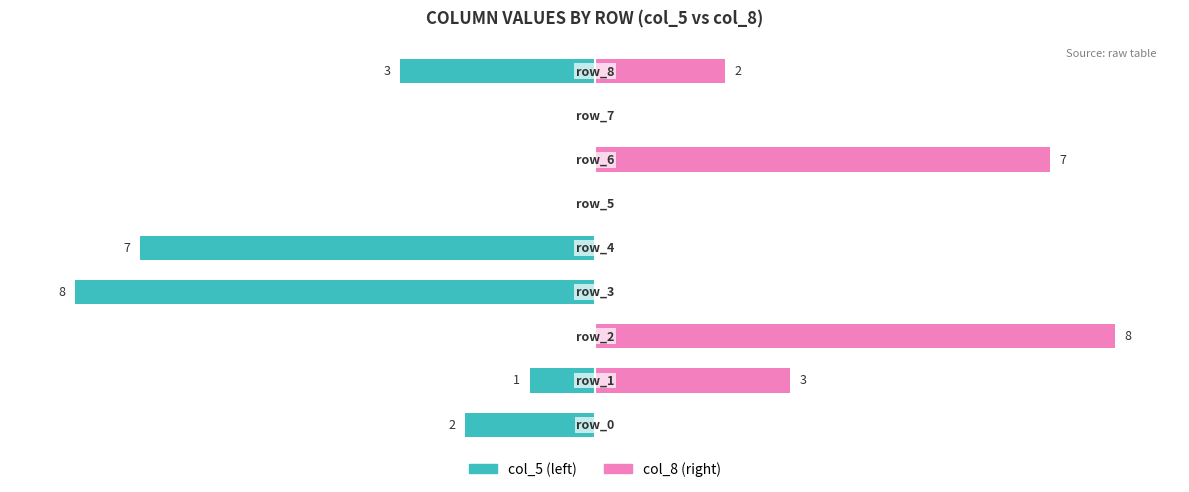

How many categories are shown in the chart?

9